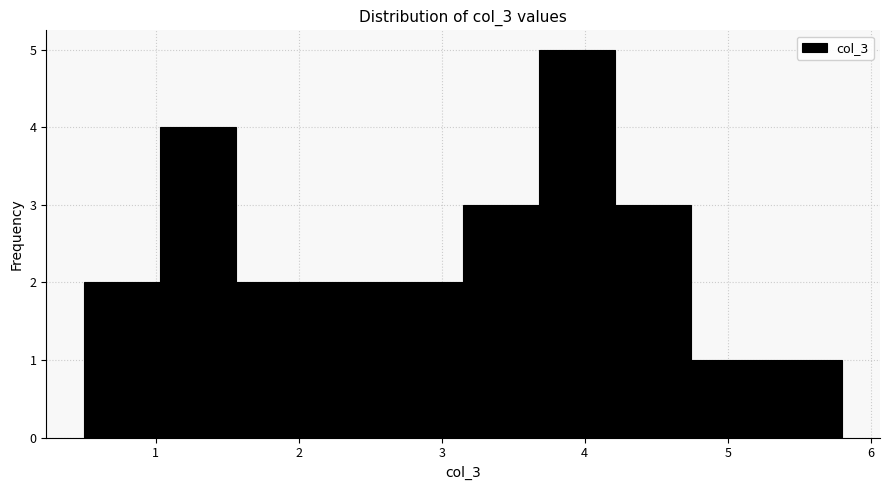

Which range on the x-axis has the tallest bar?

3.68 to 4.21